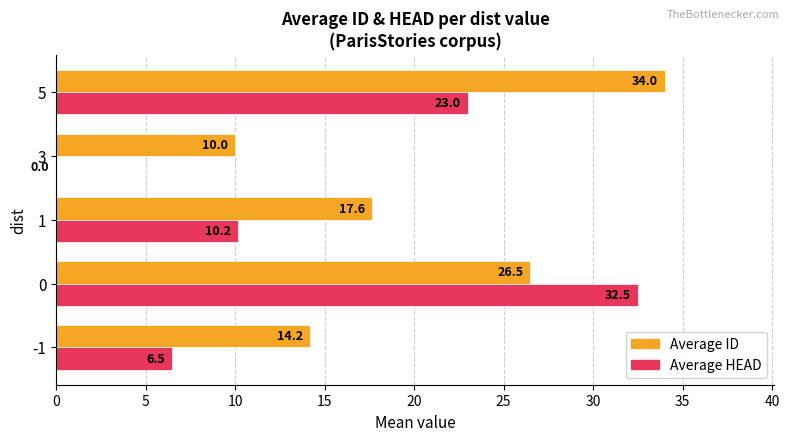

What is the greatest value displayed?

34.0